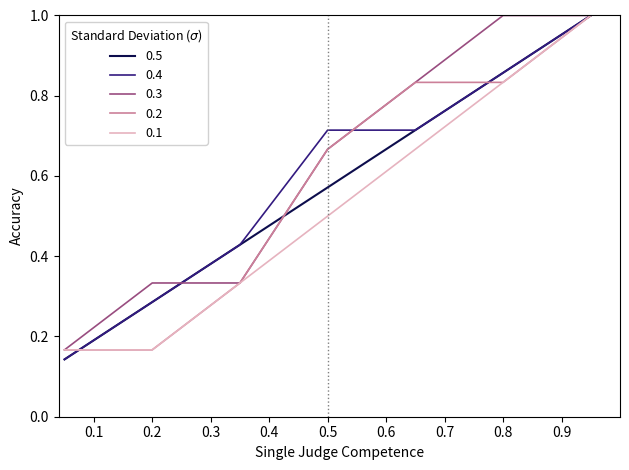

What is the maximum value for 0.2?

1.0